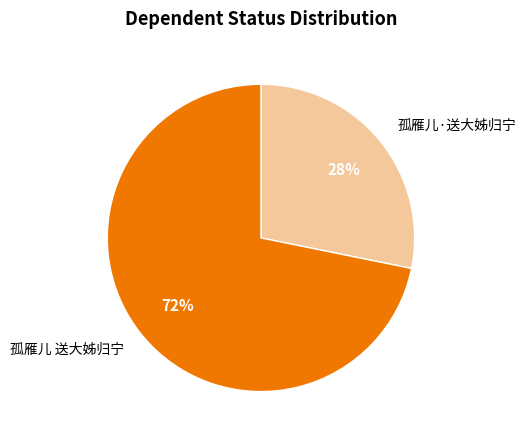

The 孤雁儿·送大姊归宁 slice represents 28% of the pie. True or false?

True